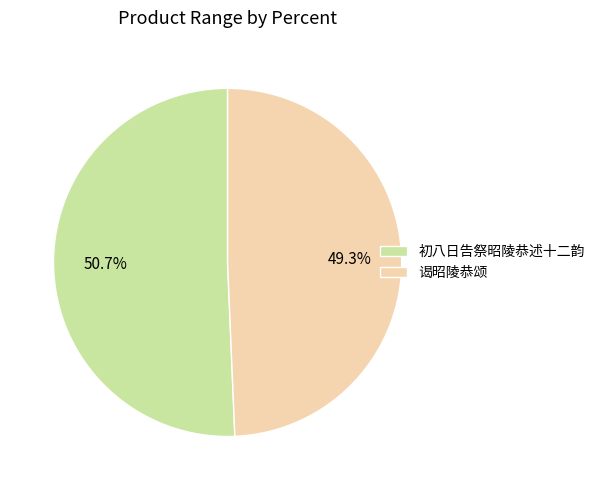

Is it true that 初八日告祭昭陵恭述十二韵 is 42% of the pie?

False